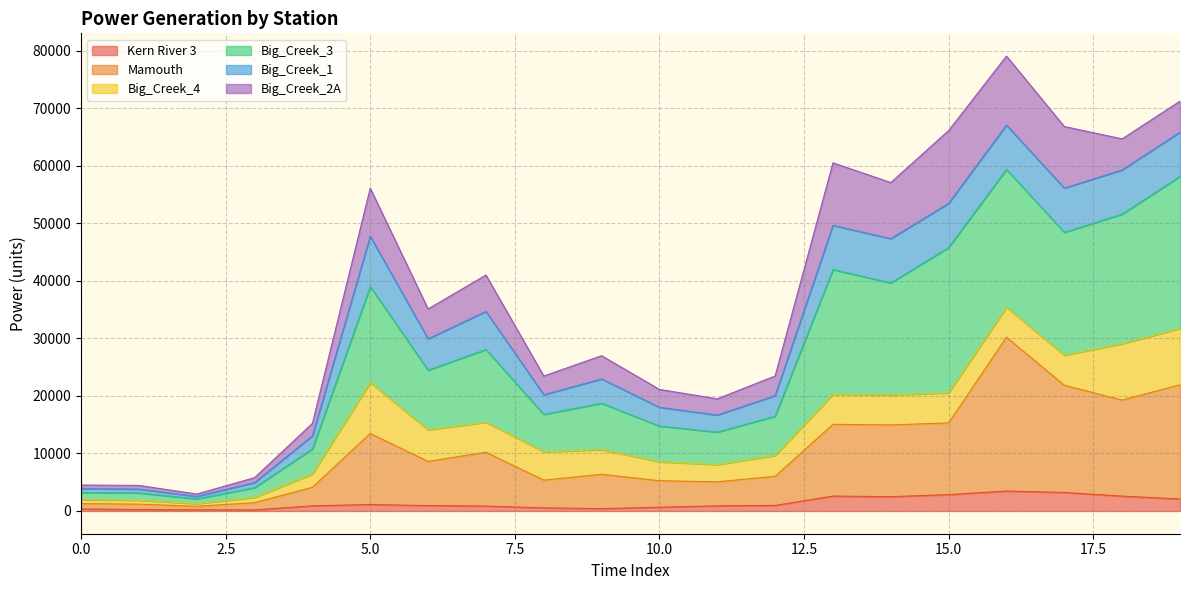

Count the number of categories in the chart.

20